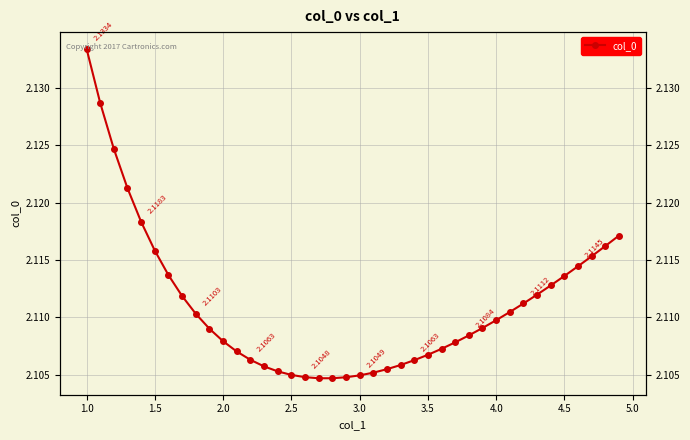

How many values are between 2 and 3?

40